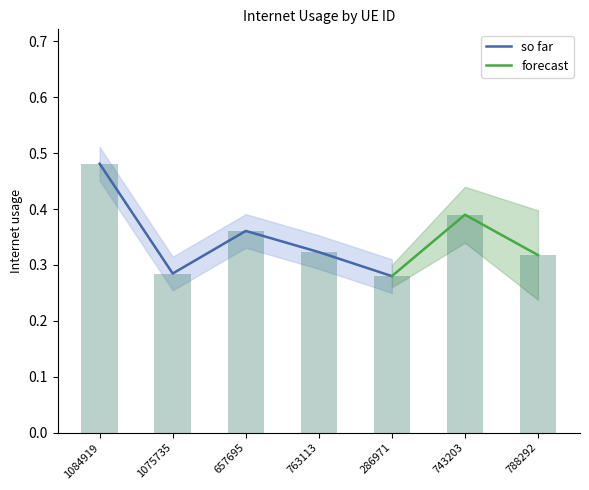

List the labels in order of value, largest first.

1084919, 743203, 657695, 763113, 788292, 1075735, 286971